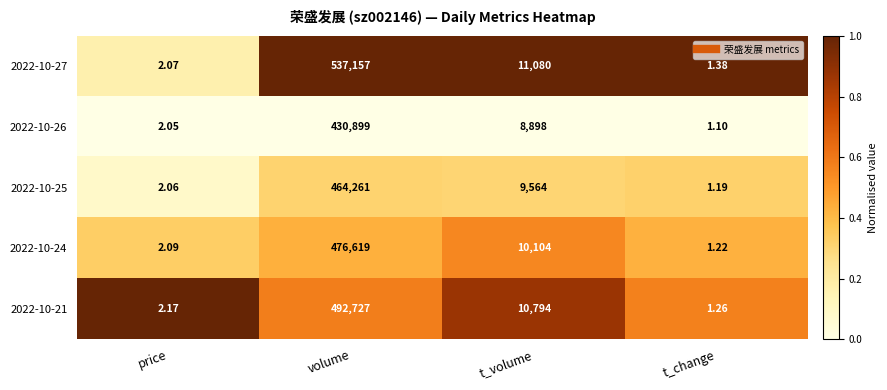

At which category is the sum across all series the highest?

volume